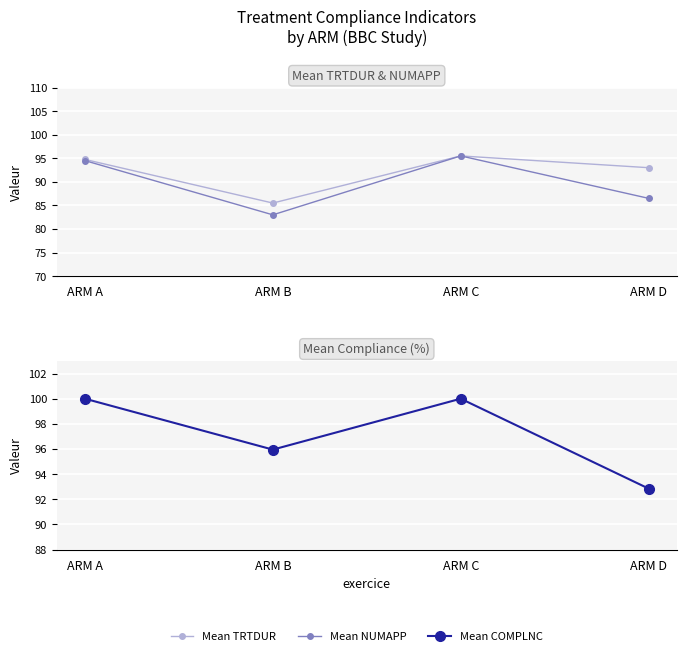

Reading right to left, transcribe all the data shown in this chart.

Mean TRTDUR: ARM D=93.0	ARM C=95.5	ARM B=85.5	ARM A=94.8
Mean NUMAPP: ARM D=86.5	ARM C=95.5	ARM B=83.0	ARM A=94.5
Mean COMPLNC: ARM D=92.8	ARM C=100.0	ARM B=96.0	ARM A=100.0